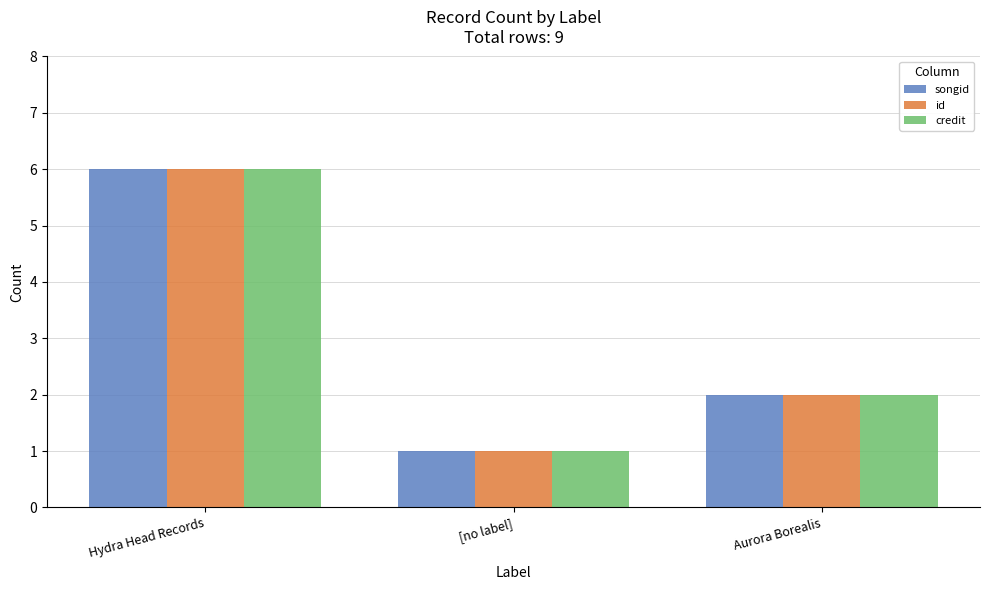

What are all the series names shown in the legend?

songid, id, credit